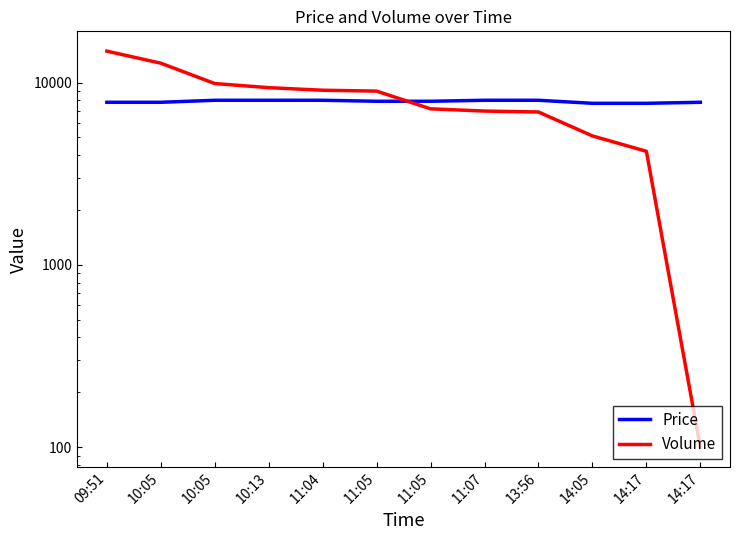

True or false: Price has more than 2 points higher than both neighbors.

False